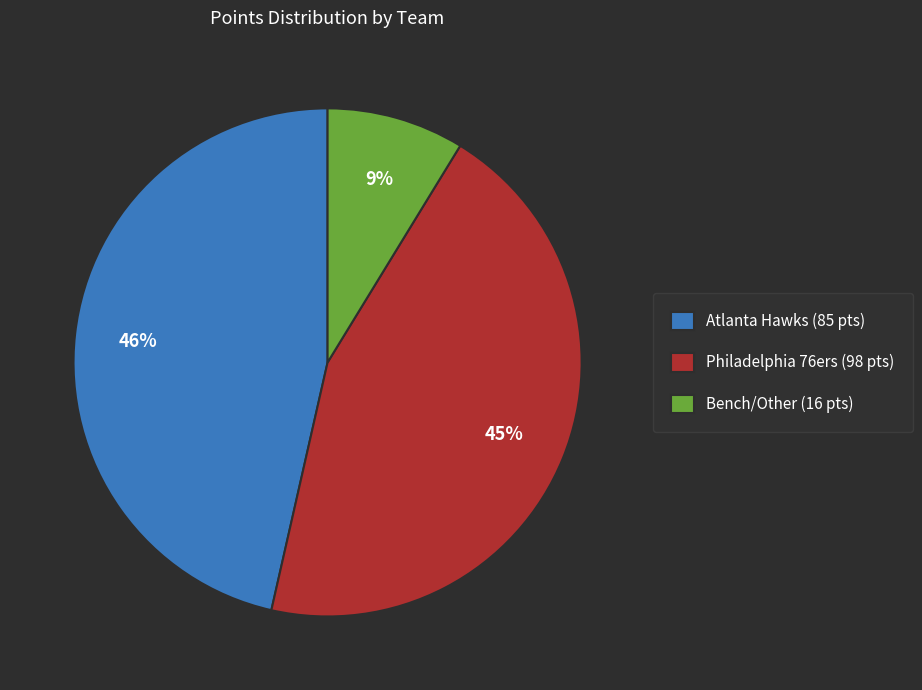

True or false: Philadelphia 76ers (98 pts) accounts for 31% of the total.

False